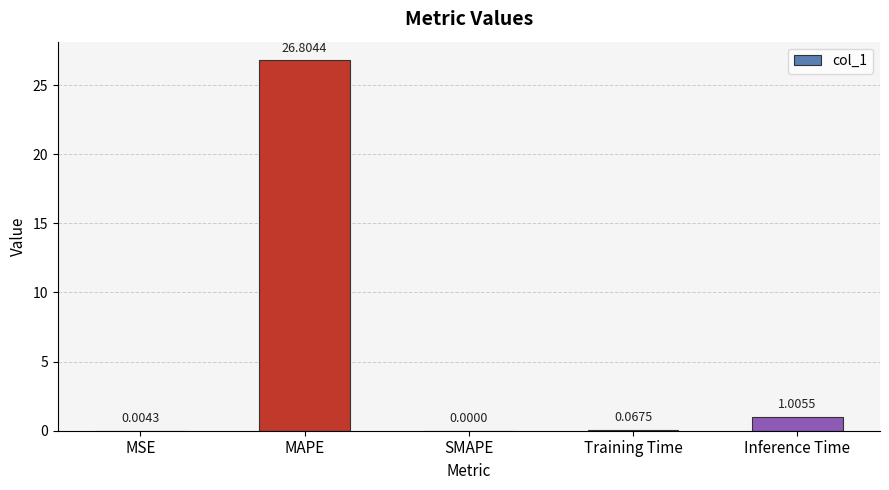

What is the change in value from MSE to Training Time?

+0.1